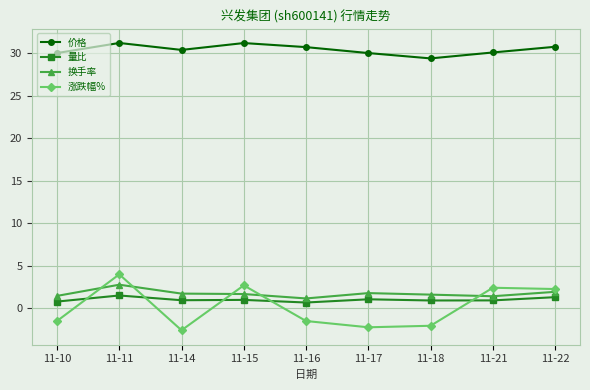

Where is the first local minimum for 涨跌幅%?

11-14